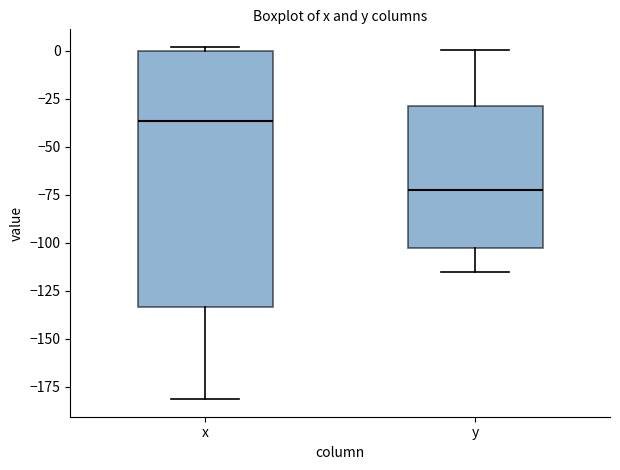

Where does the upper whisker of the box for y end on the y-axis? The values are not printed on the chart, so give them approximately, as read against the axis.

0